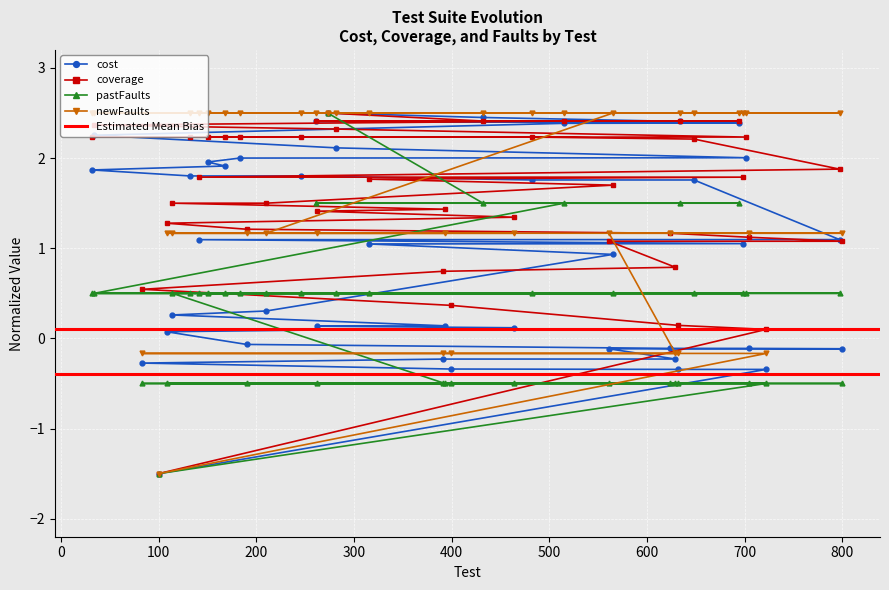

How many lines are shown in the chart?

4